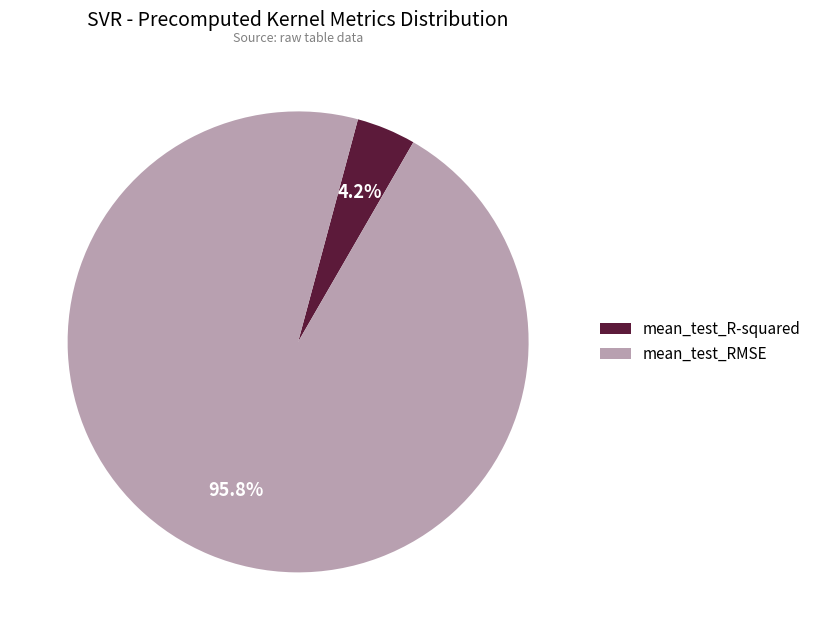

Does mean_test_R-squared represent more than half of the total?

No